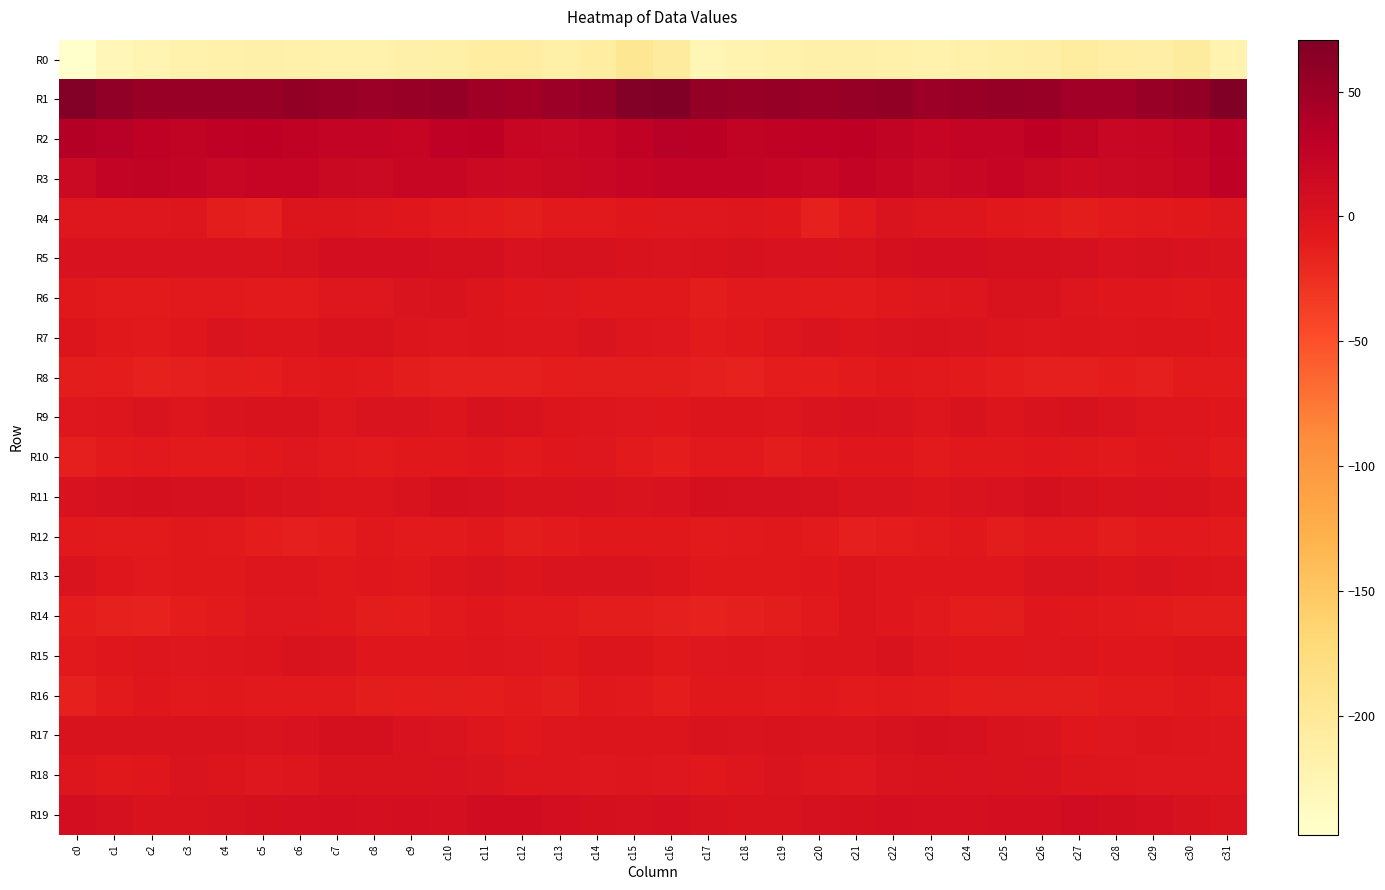

At which category is the sum across all series the highest?

c26